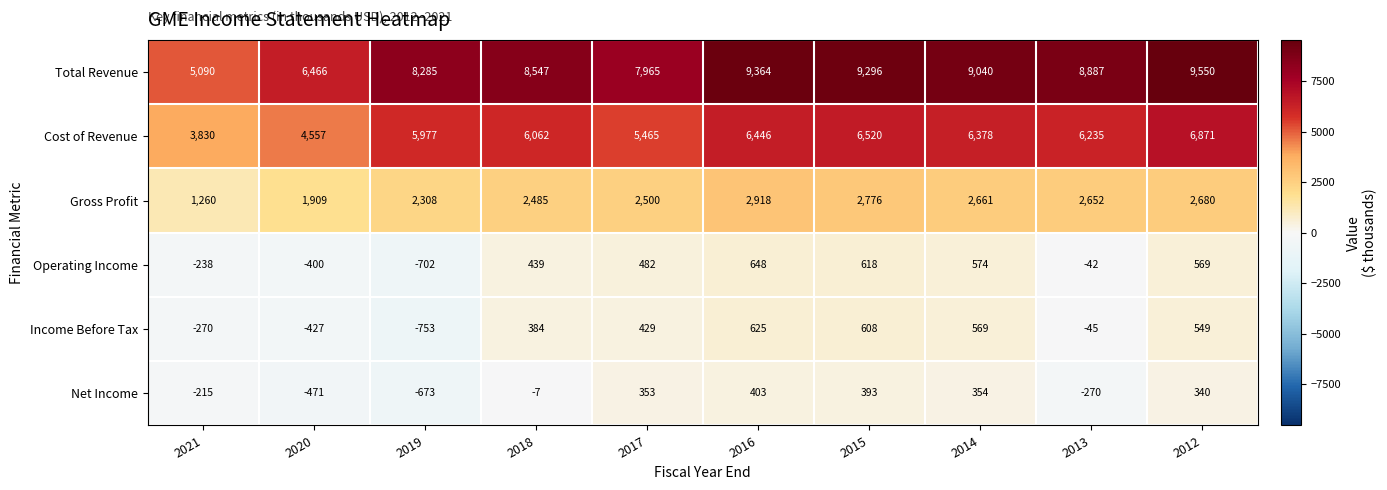

Read the Gross Profit value at 2012.

2680